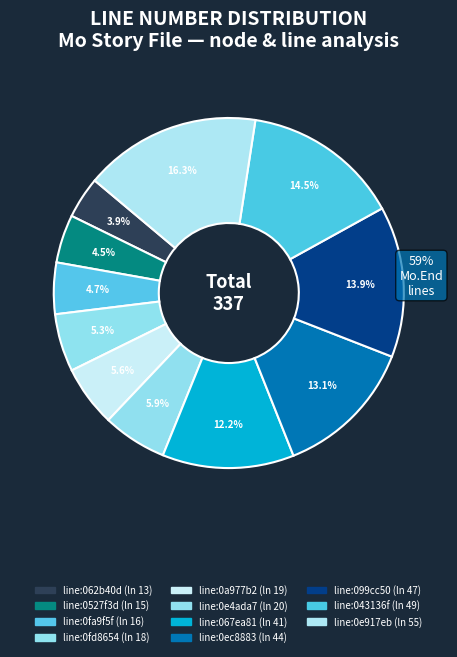

Is there any slice that represents more than half of the pie?

No